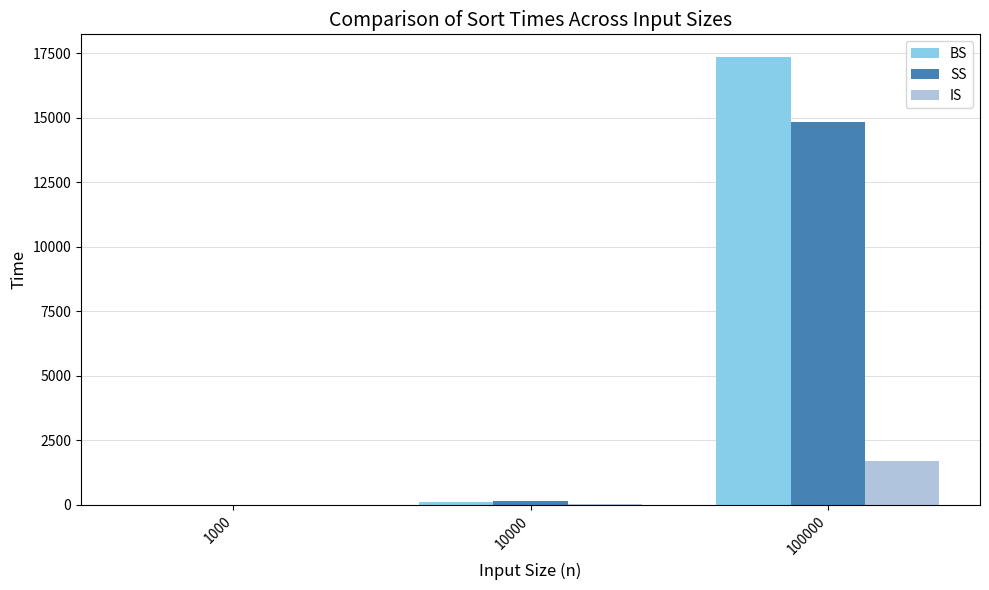

What is the total value across all series at 1000?

17